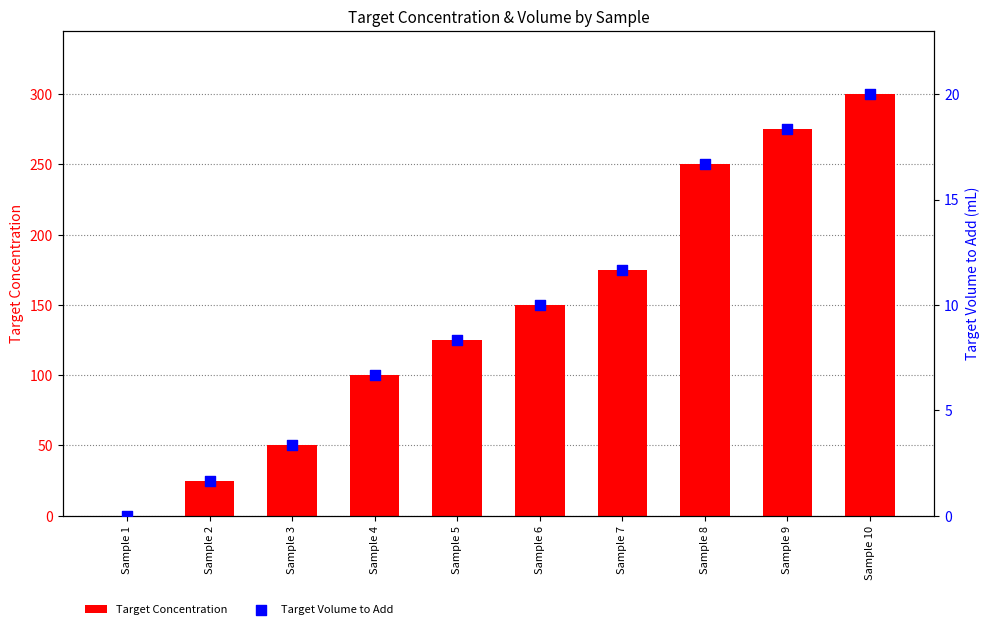

At how many categories does at least one series exceed 180?

3